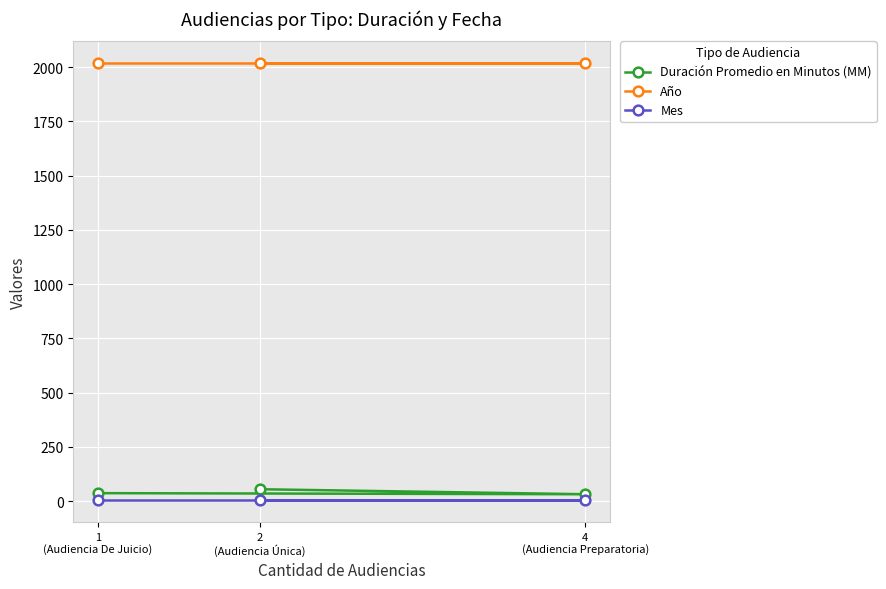

What is the value of the Mes point at the 3rd from the left?

5